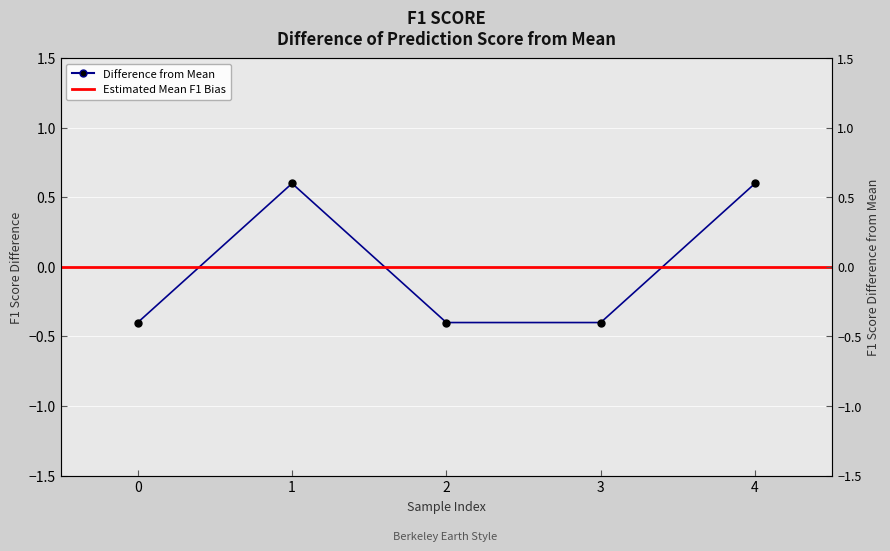

Rank the categories by value from lowest to highest.

0, 2, 3, 1, 4